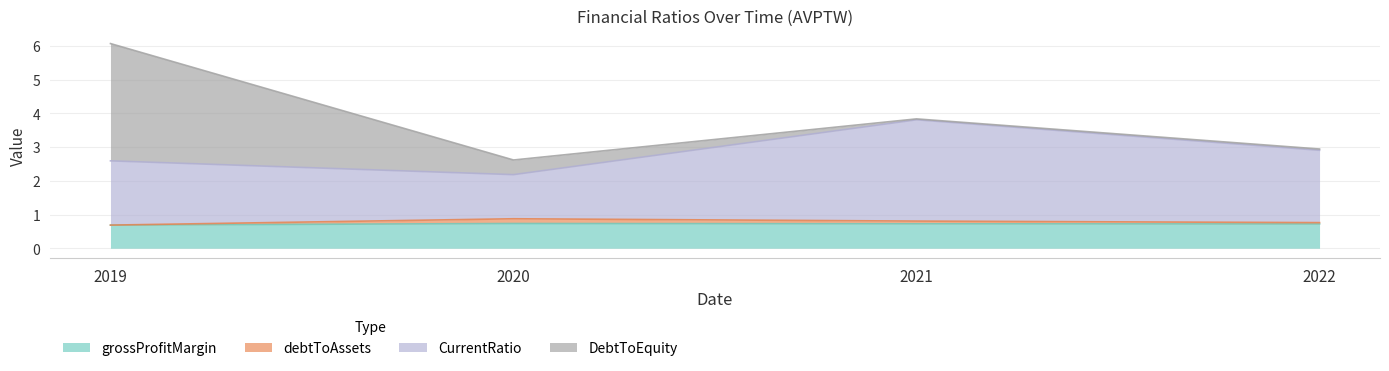

What is the value of the debtToAssets point at the 4th from the left?

0.8